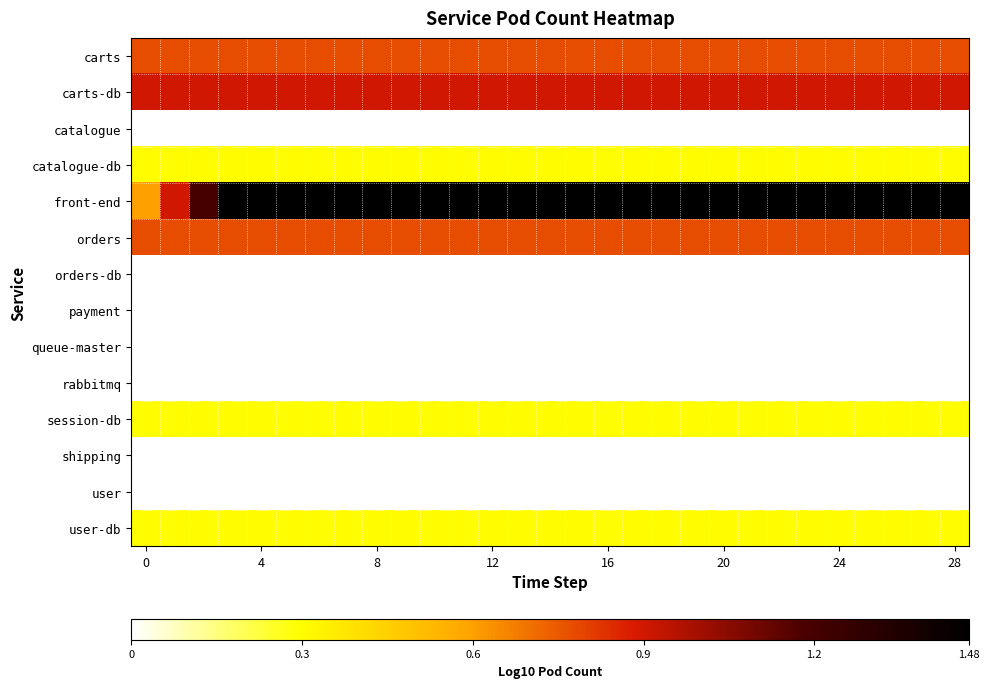

Reading left to right, transcribe all the data shown in this chart.

carts: 0.8	0.8	0.8	0.8	0.8	0.8	0.8	0.8	0.8	0.8	0.8	0.8	0.8	0.8	0.8	0.8	0.8	0.8	0.8	0.8	0.8	0.8	0.8	0.8	0.8	0.8	0.8	0.8	0.8
carts-db: 0.9	0.9	0.9	0.9	0.9	0.9	0.9	0.9	0.9	0.9	0.9	0.9	0.9	0.9	0.9	0.9	0.9	0.9	0.9	0.9	0.9	0.9	0.9	0.9	0.9	0.9	0.9	0.9	0.9
catalogue: 0.0	0.0	0.0	0.0	0.0	0.0	0.0	0.0	0.0	0.0	0.0	0.0	0.0	0.0	0.0	0.0	0.0	0.0	0.0	0.0	0.0	0.0	0.0	0.0	0.0	0.0	0.0	0.0	0.0
catalogue-db: 0.3	0.3	0.3	0.3	0.3	0.3	0.3	0.3	0.3	0.3	0.3	0.3	0.3	0.3	0.3	0.3	0.3	0.3	0.3	0.3	0.3	0.3	0.3	0.3	0.3	0.3	0.3	0.3	0.3
front-end: 0.6	0.9	1.2	1.5	1.5	1.5	1.5	1.5	1.5	1.5	1.5	1.5	1.5	1.5	1.5	1.5	1.5	1.5	1.5	1.5	1.5	1.5	1.5	1.5	1.5	1.5	1.5	1.5	1.5
orders: 0.8	0.8	0.8	0.8	0.8	0.8	0.8	0.8	0.8	0.8	0.8	0.8	0.8	0.8	0.8	0.8	0.8	0.8	0.8	0.8	0.8	0.8	0.8	0.8	0.8	0.8	0.8	0.8	0.8
orders-db: 0.0	0.0	0.0	0.0	0.0	0.0	0.0	0.0	0.0	0.0	0.0	0.0	0.0	0.0	0.0	0.0	0.0	0.0	0.0	0.0	0.0	0.0	0.0	0.0	0.0	0.0	0.0	0.0	0.0
payment: 0.0	0.0	0.0	0.0	0.0	0.0	0.0	0.0	0.0	0.0	0.0	0.0	0.0	0.0	0.0	0.0	0.0	0.0	0.0	0.0	0.0	0.0	0.0	0.0	0.0	0.0	0.0	0.0	0.0
queue-master: 0.0	0.0	0.0	0.0	0.0	0.0	0.0	0.0	0.0	0.0	0.0	0.0	0.0	0.0	0.0	0.0	0.0	0.0	0.0	0.0	0.0	0.0	0.0	0.0	0.0	0.0	0.0	0.0	0.0
rabbitmq: 0.0	0.0	0.0	0.0	0.0	0.0	0.0	0.0	0.0	0.0	0.0	0.0	0.0	0.0	0.0	0.0	0.0	0.0	0.0	0.0	0.0	0.0	0.0	0.0	0.0	0.0	0.0	0.0	0.0
session-db: 0.3	0.3	0.3	0.3	0.3	0.3	0.3	0.3	0.3	0.3	0.3	0.3	0.3	0.3	0.3	0.3	0.3	0.3	0.3	0.3	0.3	0.3	0.3	0.3	0.3	0.3	0.3	0.3	0.3
shipping: 0.0	0.0	0.0	0.0	0.0	0.0	0.0	0.0	0.0	0.0	0.0	0.0	0.0	0.0	0.0	0.0	0.0	0.0	0.0	0.0	0.0	0.0	0.0	0.0	0.0	0.0	0.0	0.0	0.0
user: 0.0	0.0	0.0	0.0	0.0	0.0	0.0	0.0	0.0	0.0	0.0	0.0	0.0	0.0	0.0	0.0	0.0	0.0	0.0	0.0	0.0	0.0	0.0	0.0	0.0	0.0	0.0	0.0	0.0
user-db: 0.3	0.3	0.3	0.3	0.3	0.3	0.3	0.3	0.3	0.3	0.3	0.3	0.3	0.3	0.3	0.3	0.3	0.3	0.3	0.3	0.3	0.3	0.3	0.3	0.3	0.3	0.3	0.3	0.3